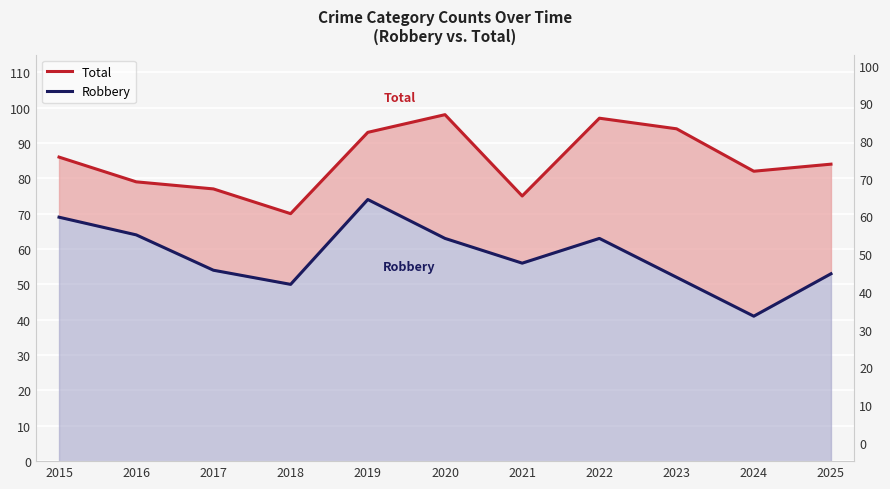

The value of Total at 2021 is 75. True or false?

True